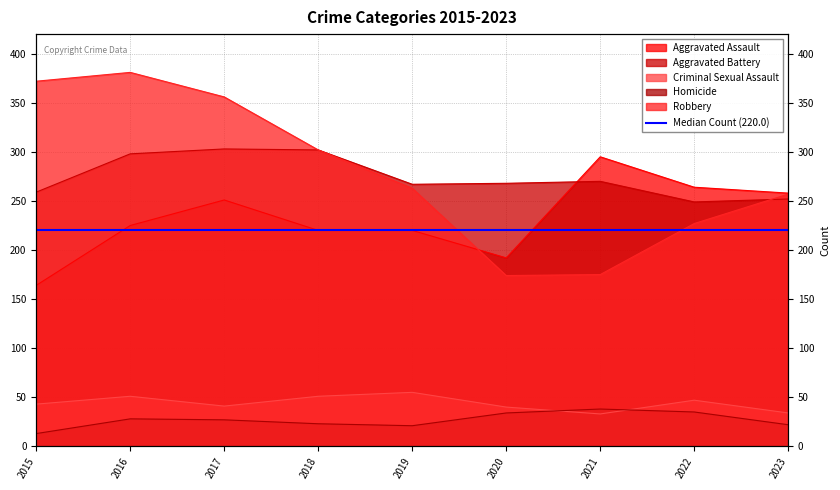

True or false: Robbery and Homicide cross at least once.

False